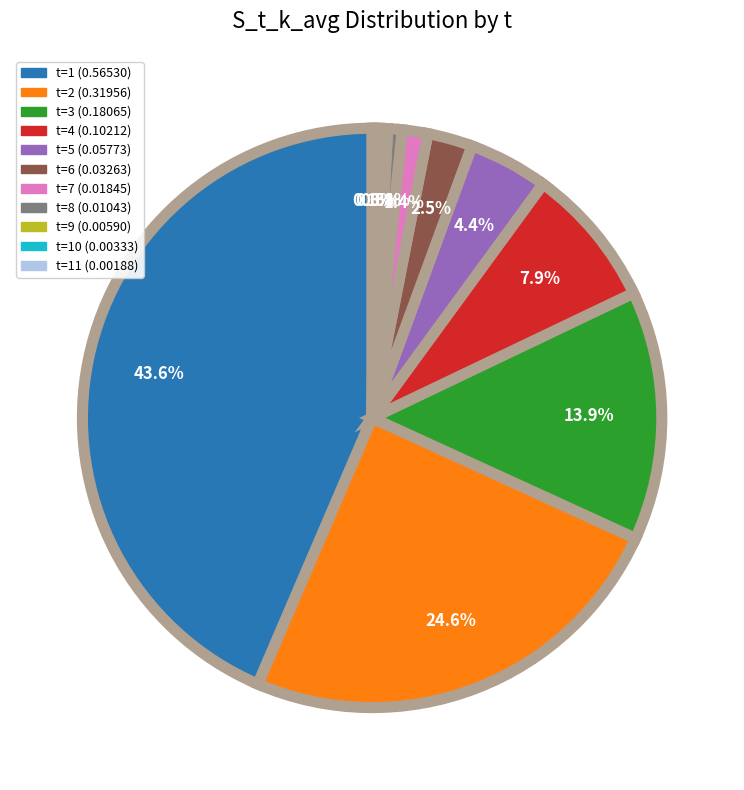

Does any single category account for the majority?

No